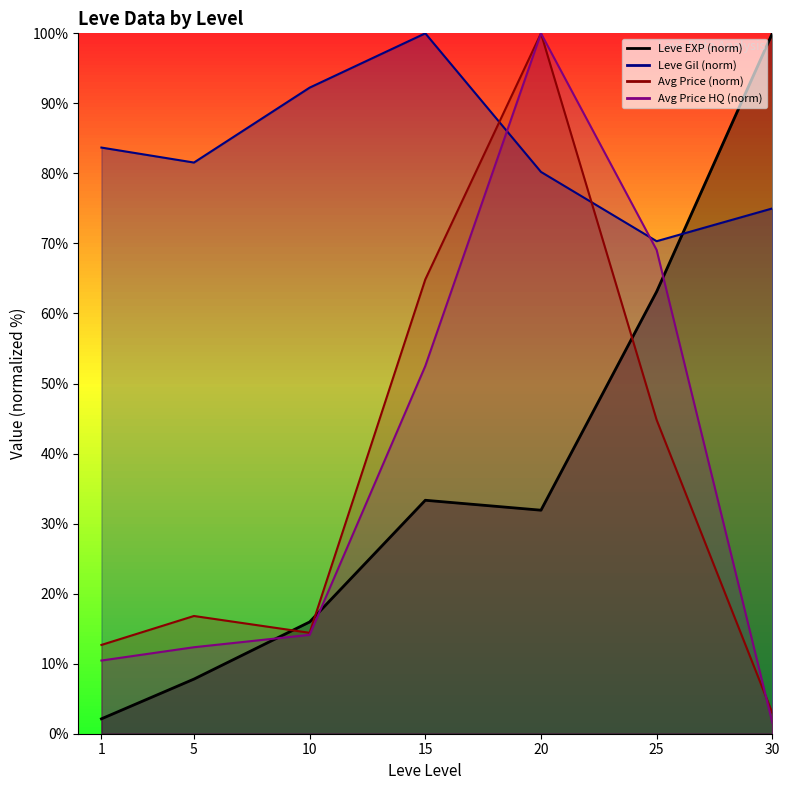

What is the difference between the maximum and minimum values in the Leve Gil (norm) line series?

29.7